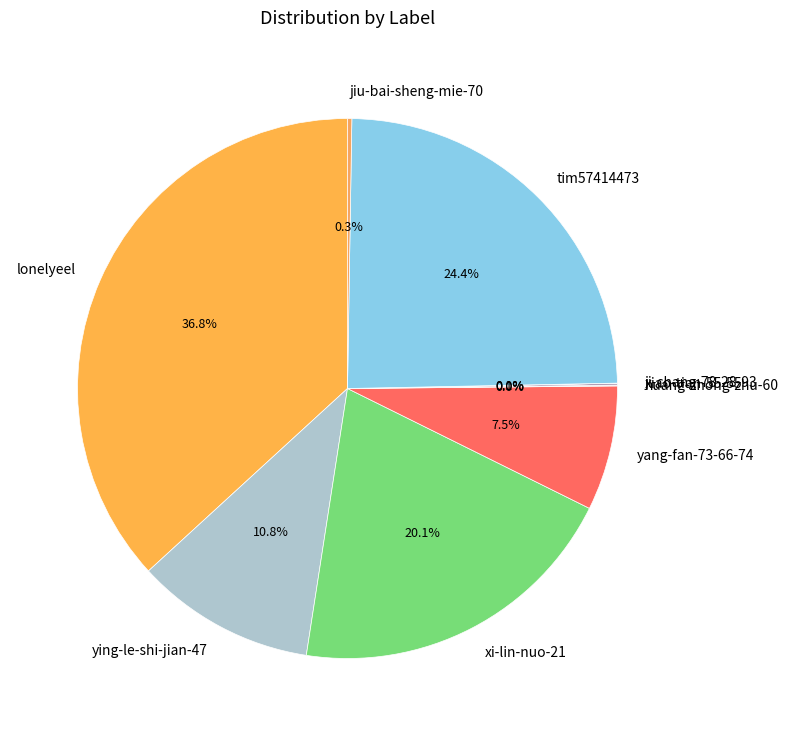

What percentage is NOT represented by lonelyeel?

63.2%